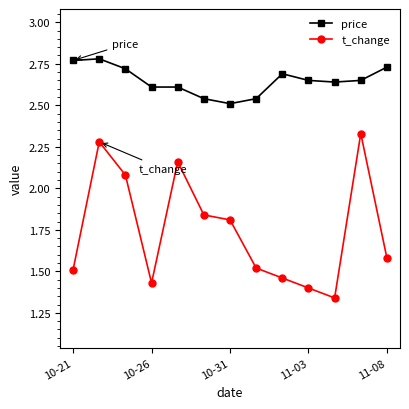

Which series has the widest spread of values?

t_change